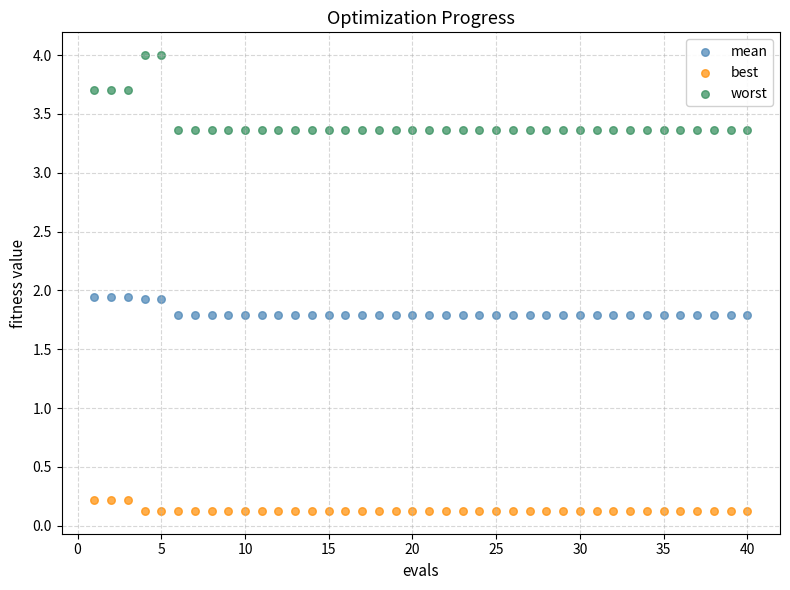

Which series has the largest Y range (max minus min)?

worst